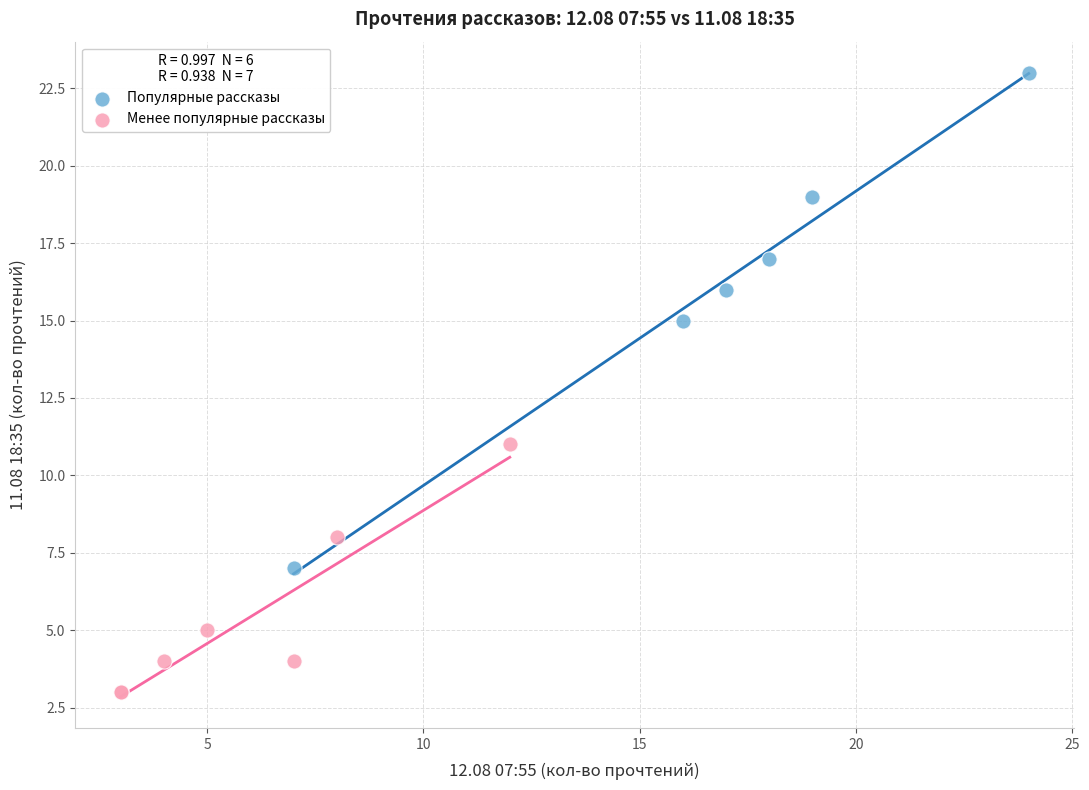

What are all the series names shown in the legend?

Популярные рассказы, Менее популярные рассказы